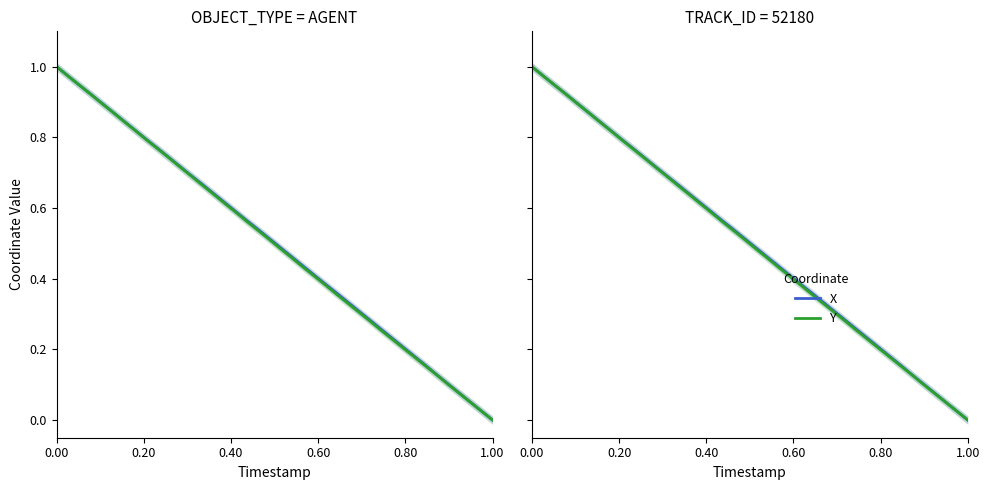

Which series has the widest spread of values?

X